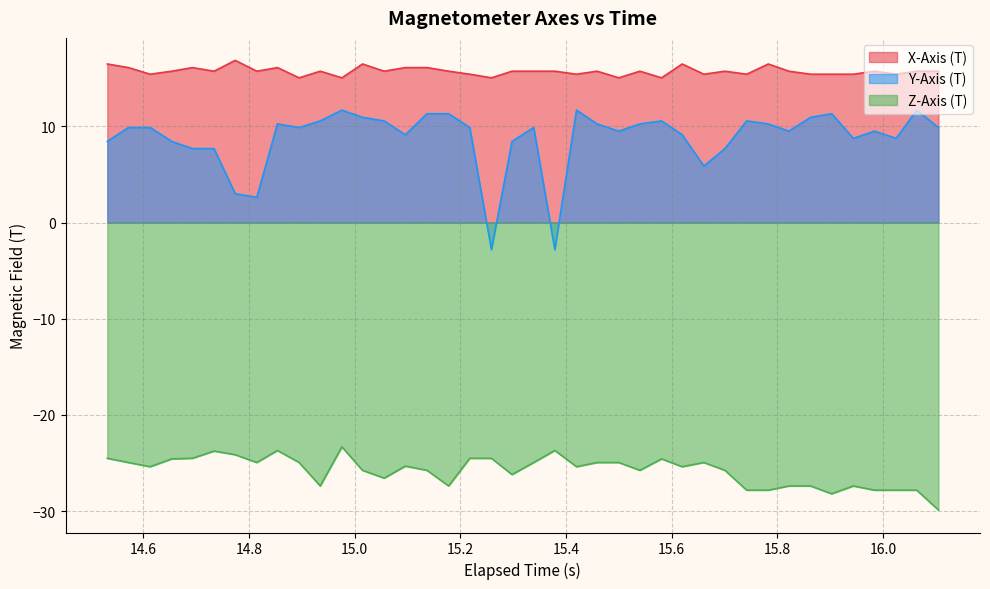

What is the lowest value of the Y-Axis (T) series?

-2.8